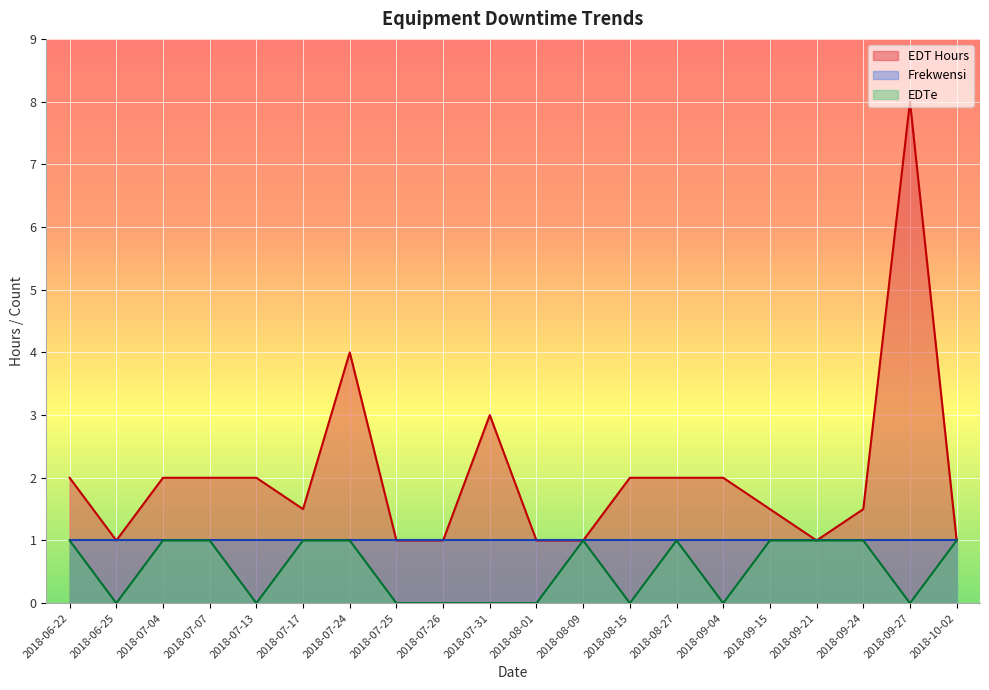

What is the highest value of the EDTe series?

1.0